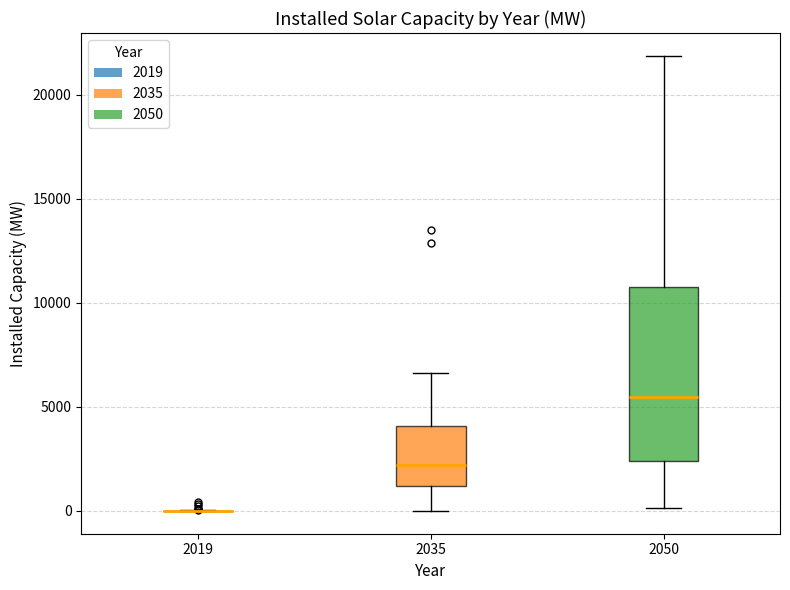

Reading left to right, transcribe this box plot: for each box, give where its median line is, the range the box spans, and where its two whiskers end, as read against the y-axis. The values are not printed on the chart, so give them approximately, as read against the axis.

2019: box collapsed to a line at 0, whiskers 0 to 0
2035: median 2000, box 1000 to 4000, whiskers 0 to 6500
2050: median 5500, box 2500 to 10500, whiskers 0 to 22000